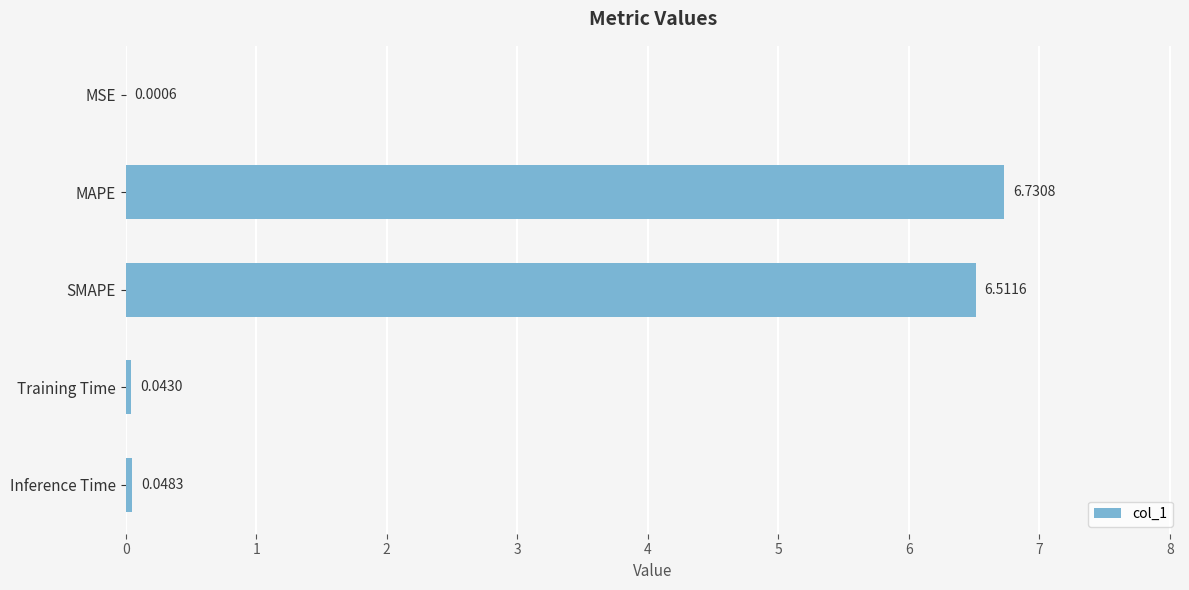

Where is the data nearest to the value 3?

Inference Time